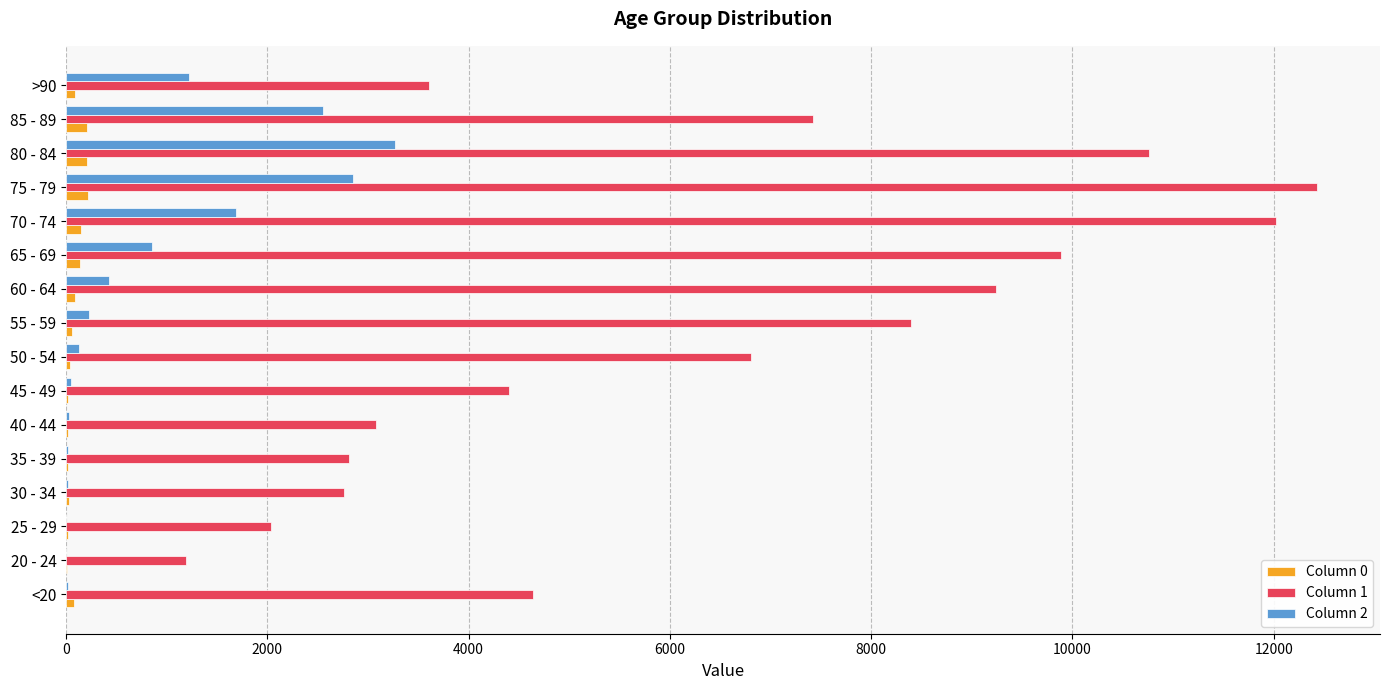

How many distinct data groups are displayed?

3